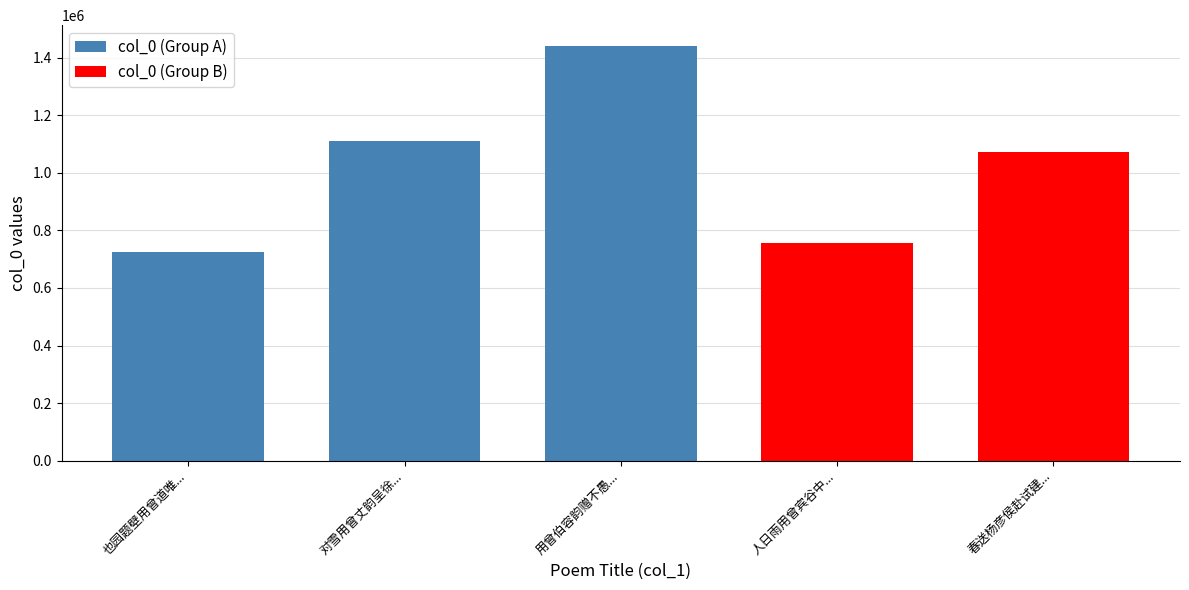

What is the sum of the col_0 (Group A) values at 对雪用曾丈韵呈徐... and 也园题壁用曾道唯...?

1832305